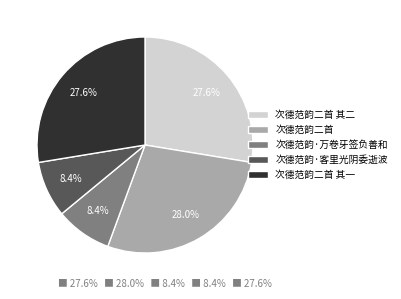

How many slices are in this pie chart?

5